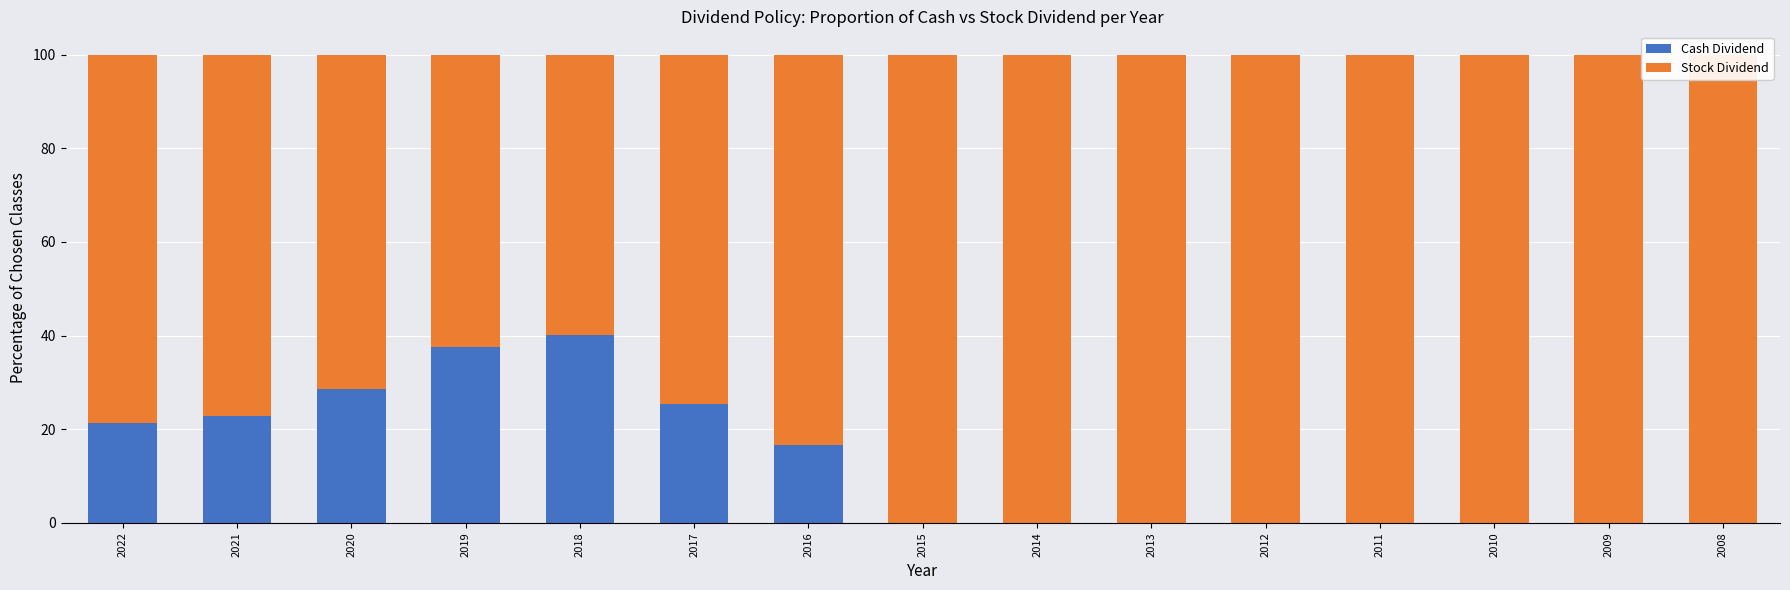

What is the difference between the maximum and minimum values in the Stock Dividend series?

40.1